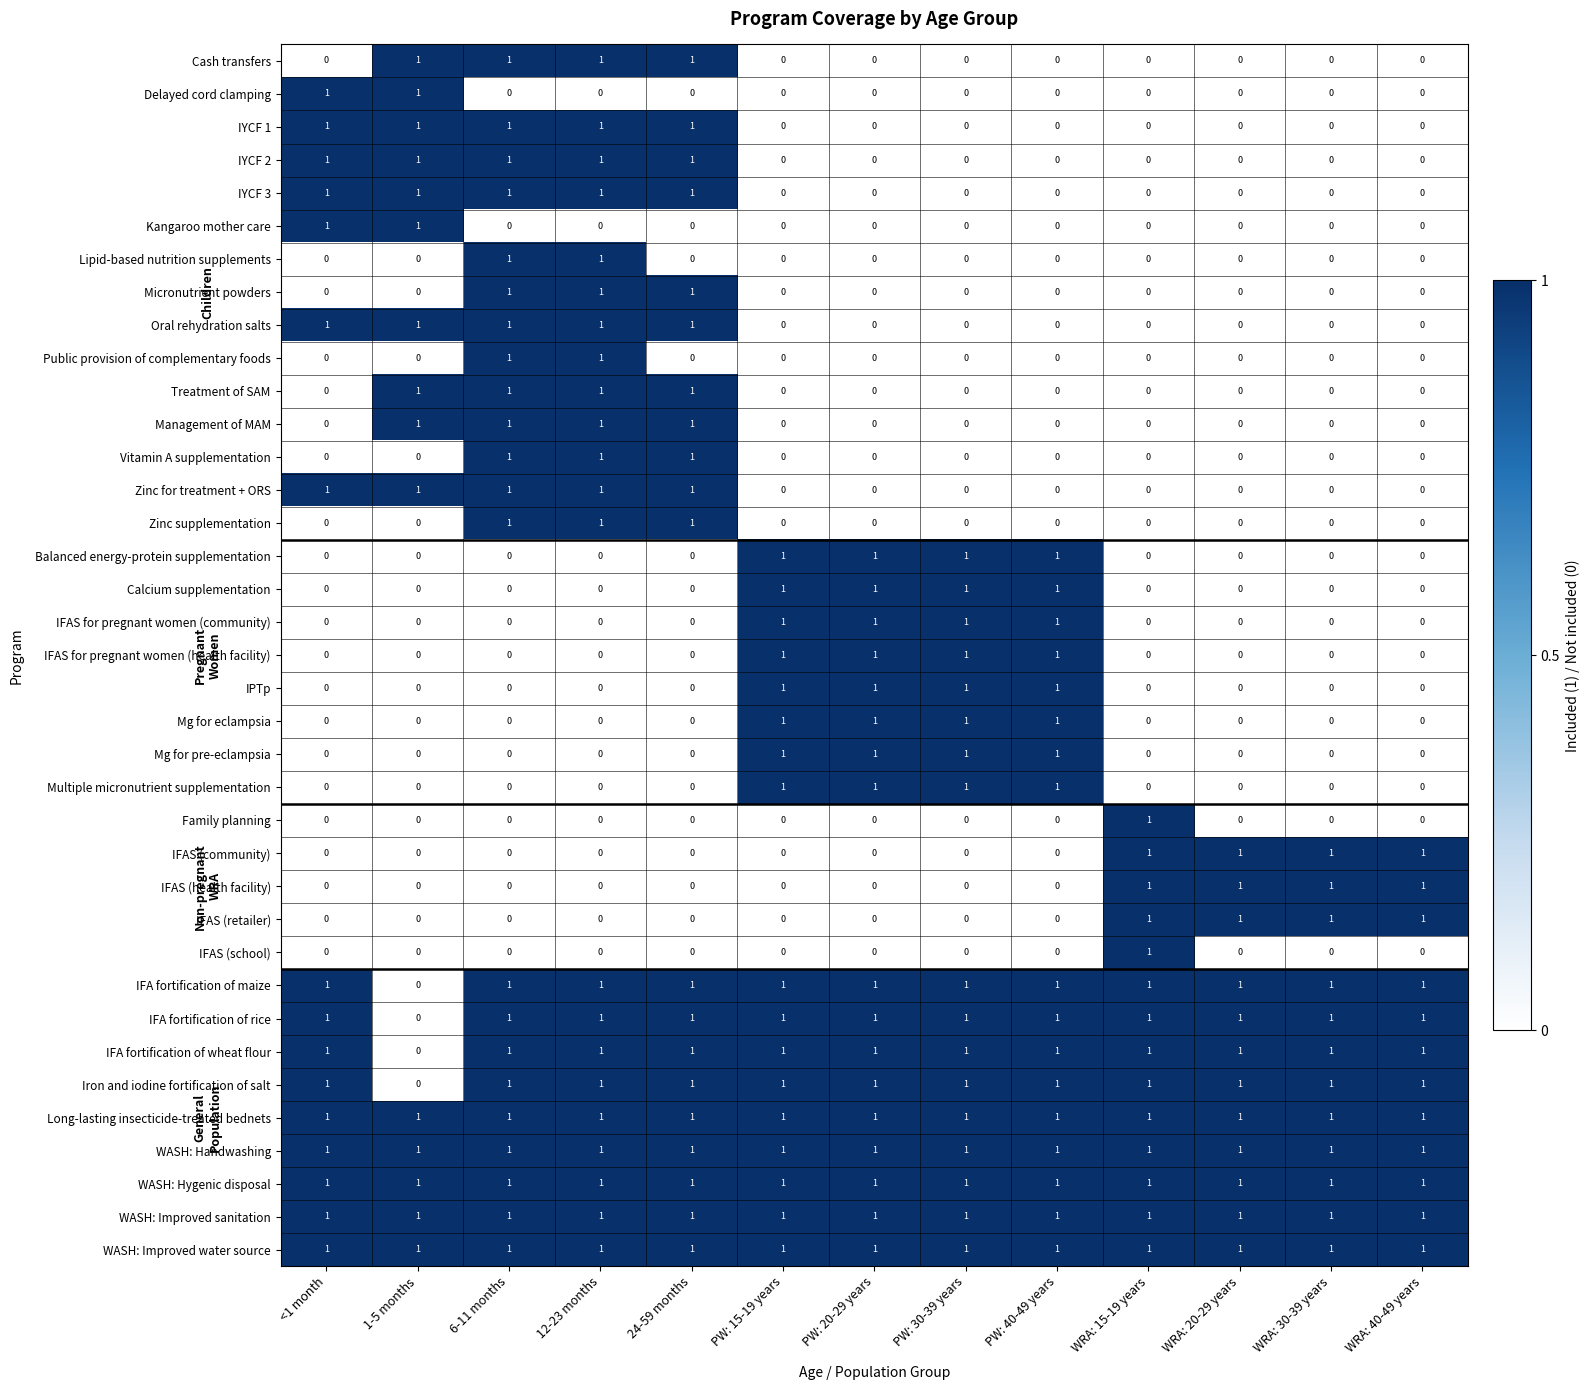

The value of IFAS (retailer) at <1 month is 0. True or false?

True